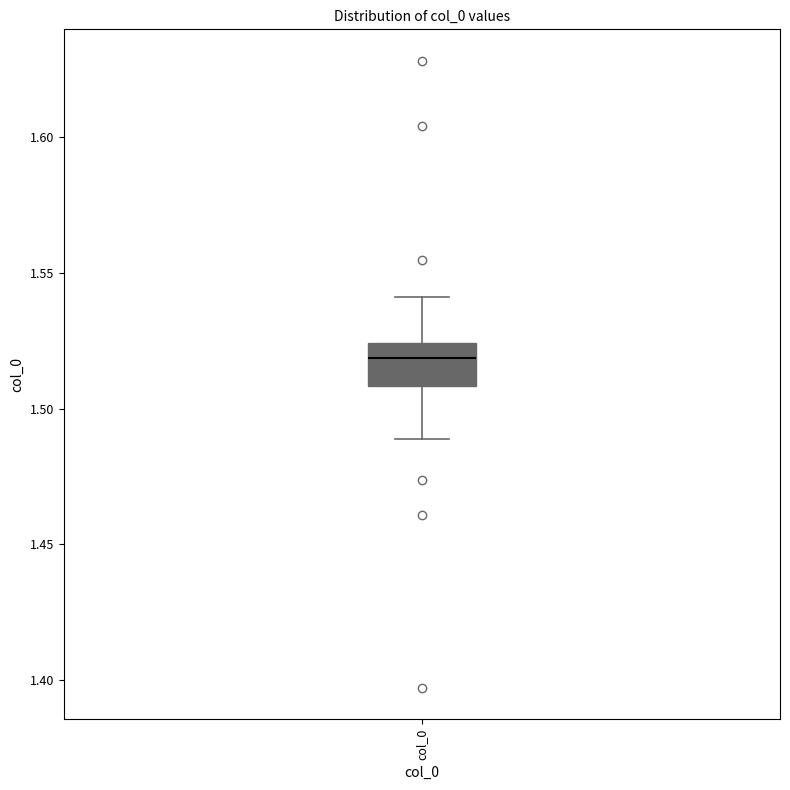

Transcribe this box plot: give where the median line is, the range the box spans, and where the two whiskers end, as read against the y-axis. The values are not printed on the chart, so give them approximately, as read against the axis.

median 1.520, box 1.510 to 1.525, whiskers 1.490 to 1.540